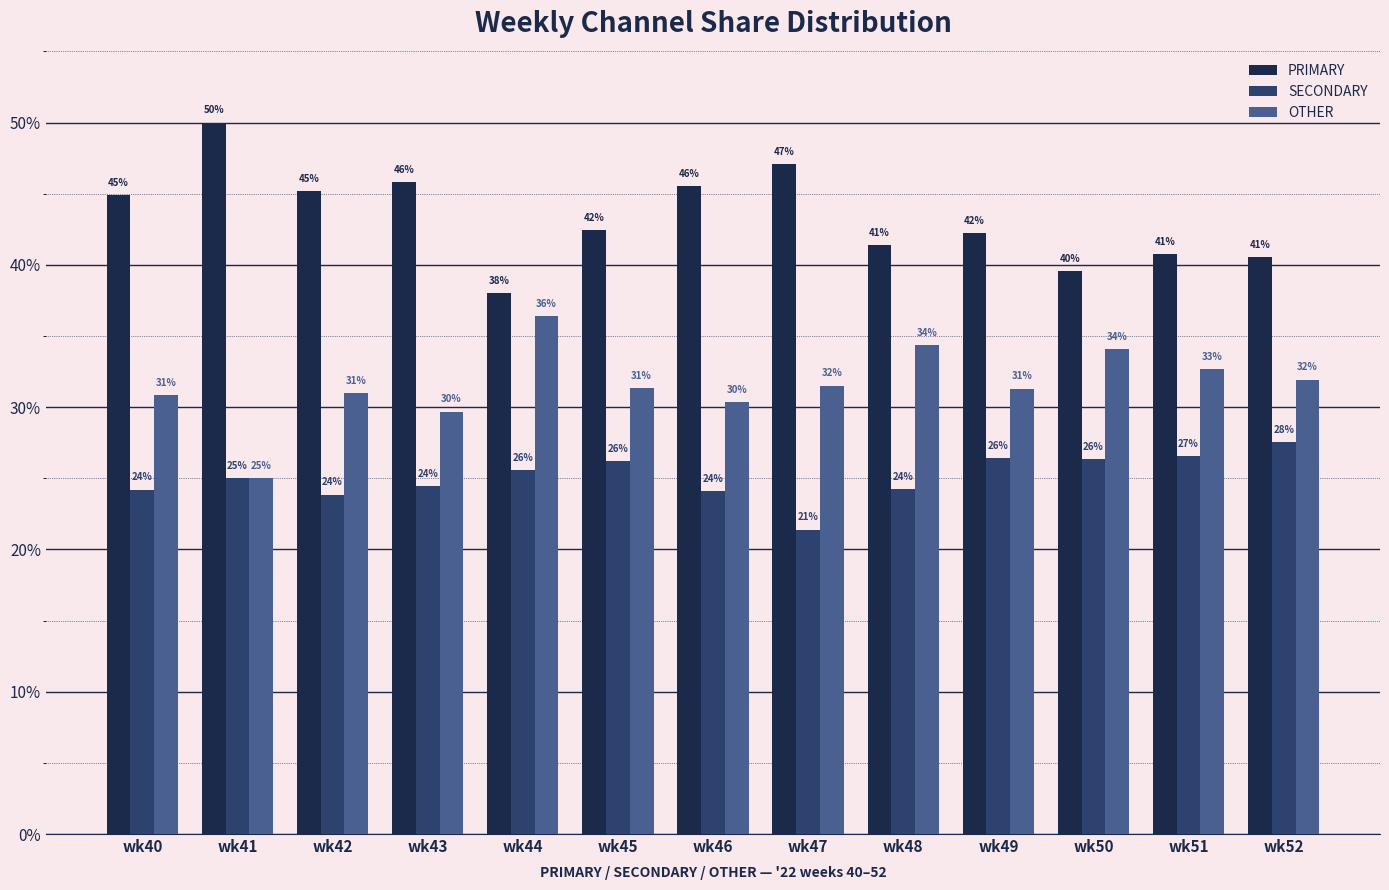

Which series has the largest total across all categories?

PRIMARY